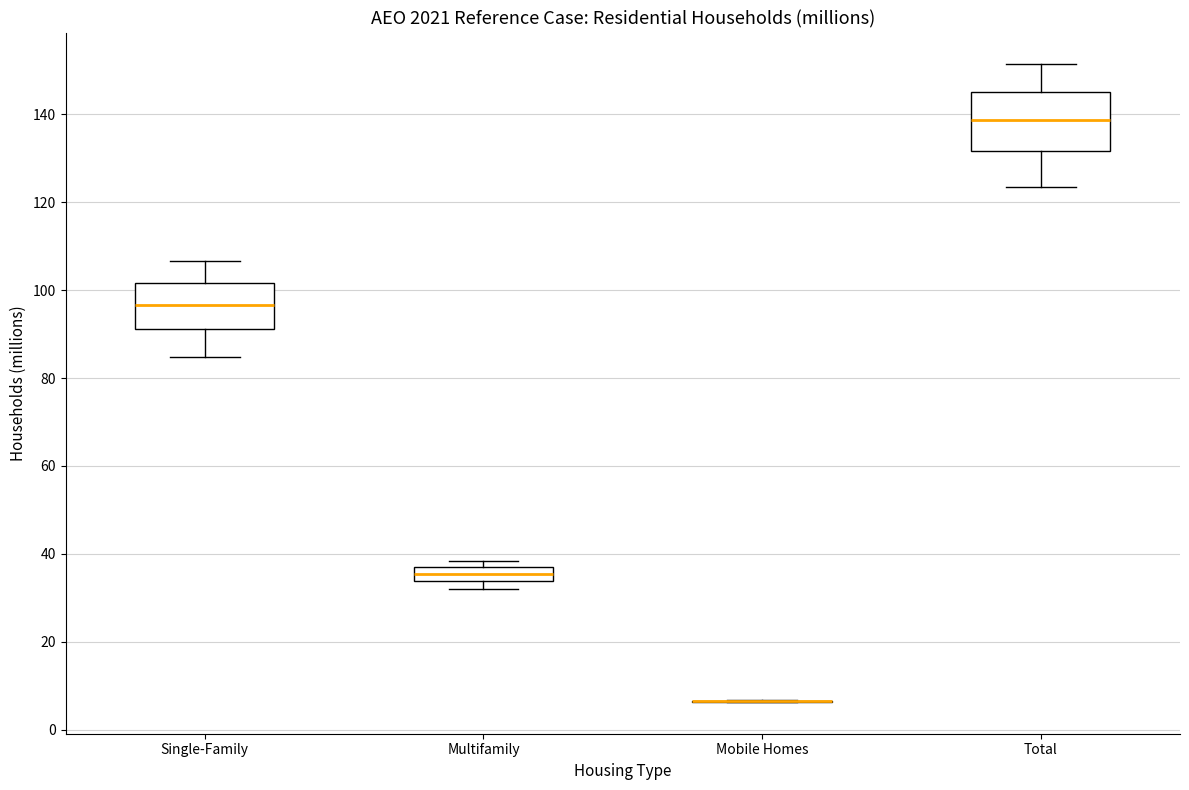

Reading left to right, transcribe this box plot: for each box, give where its median line is, the range the box spans, and where its two whiskers end, as read against the y-axis. The values are not printed on the chart, so give them approximately, as read against the axis.

Single-Family: median 96, box 92 to 102, whiskers 84 to 106
Multifamily: median 36 (inside the box), box 34 to 36, whiskers 32 to 38
Mobile Homes: box collapsed to a line at 6, whiskers 6 to 6
Total: median 138, box 132 to 146, whiskers 124 to 152